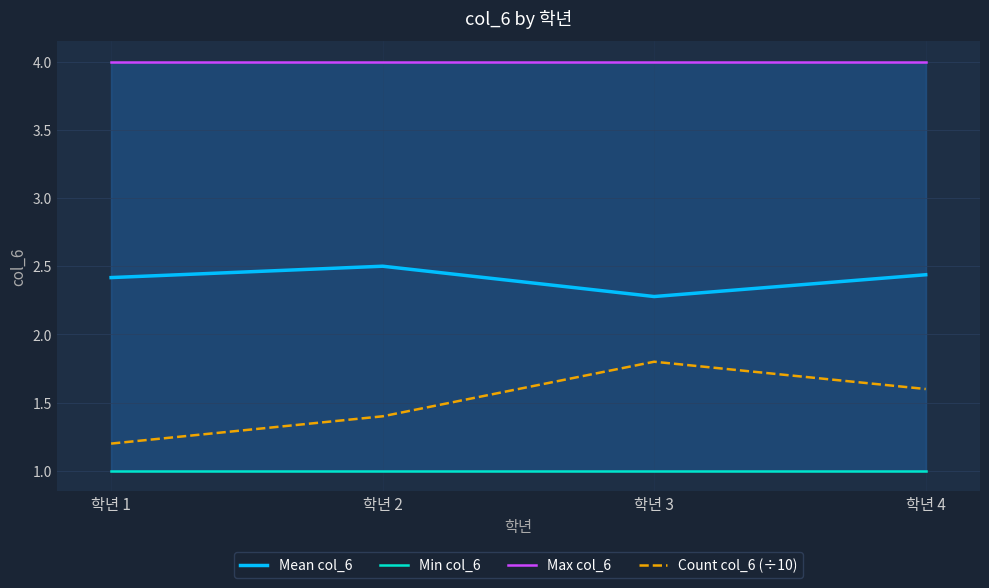

What is the value of the Min col_6 point at the 2nd from the left?

1.0